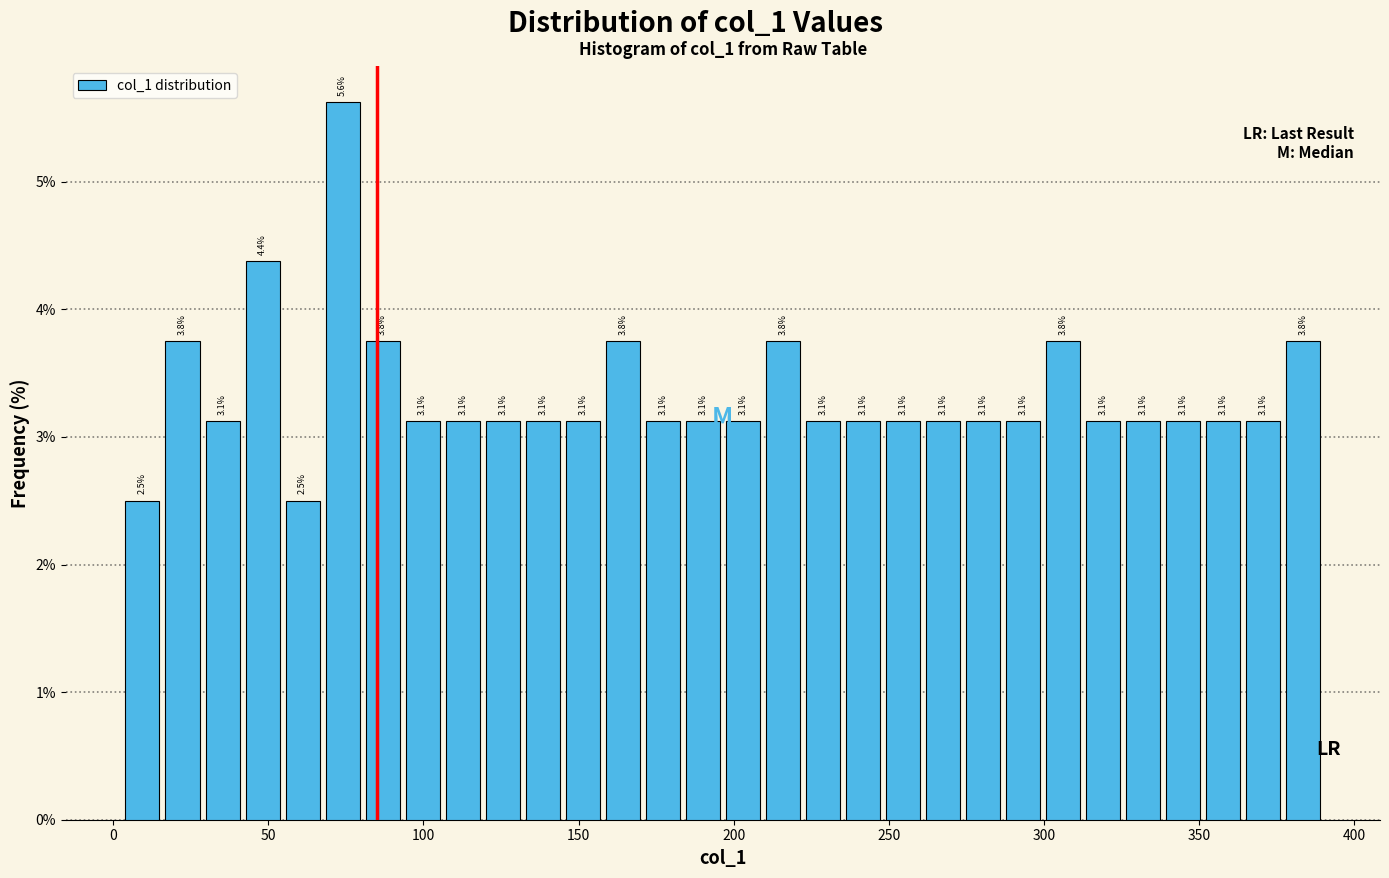

Read against the x-axis, roughly where is the centre of the tallest bar?

75